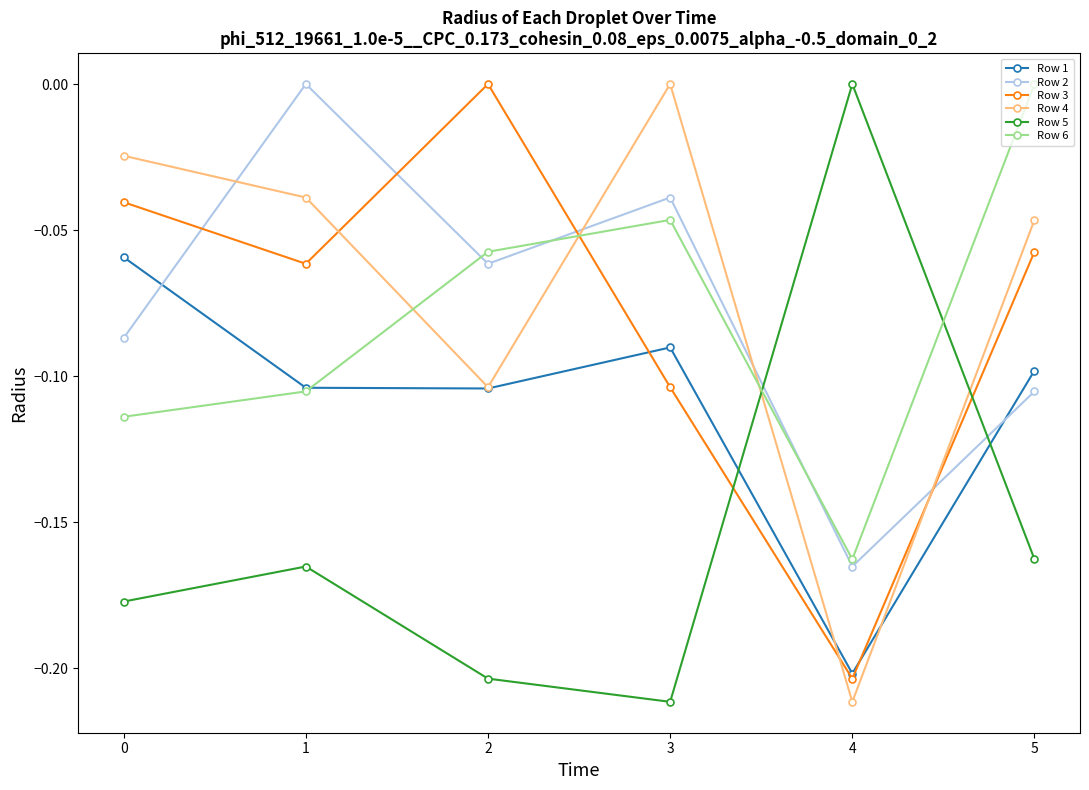

Where is the first local minimum for Row 5?

3